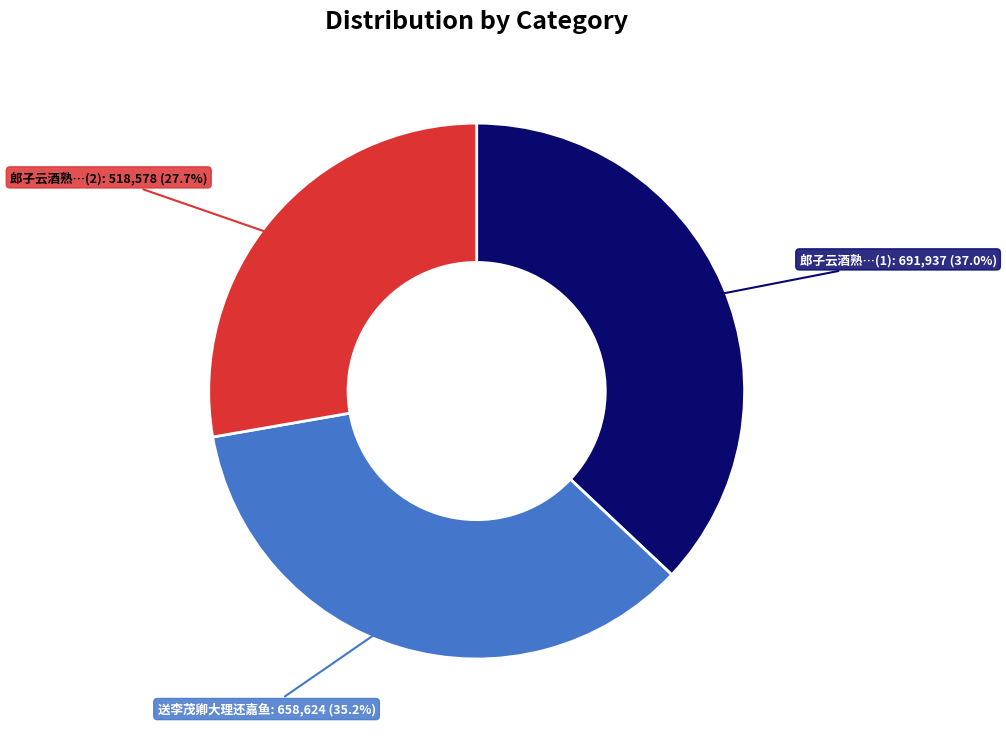

Is there a majority slice in this chart?

No